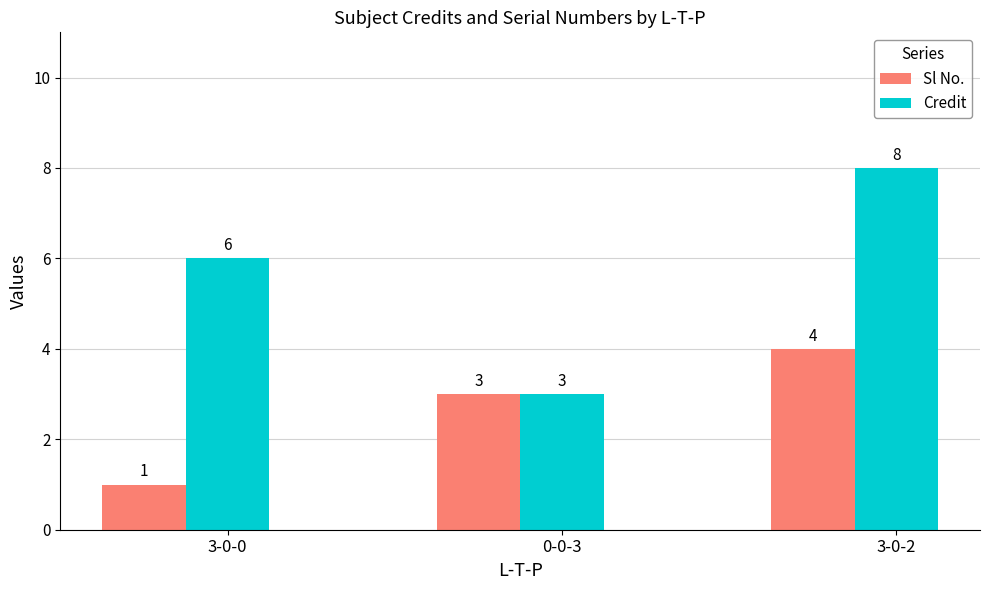

Which series has the widest spread of values?

Credit